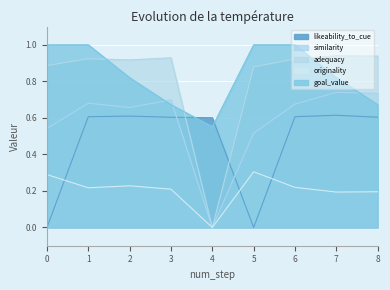

The similarity series shows 0.9 at 0. True or false?

False